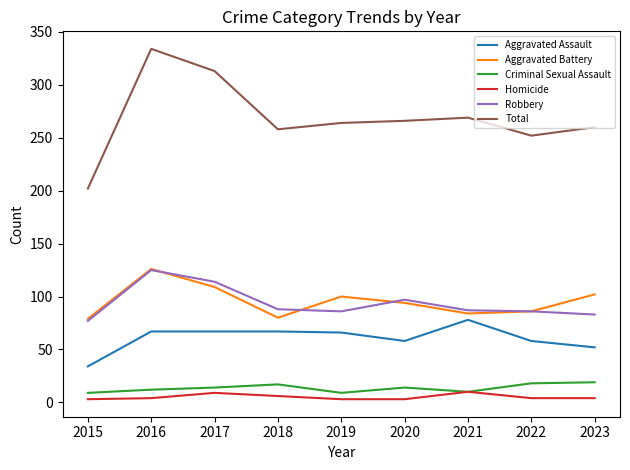

At how many categories does at least one series exceed 50?

9